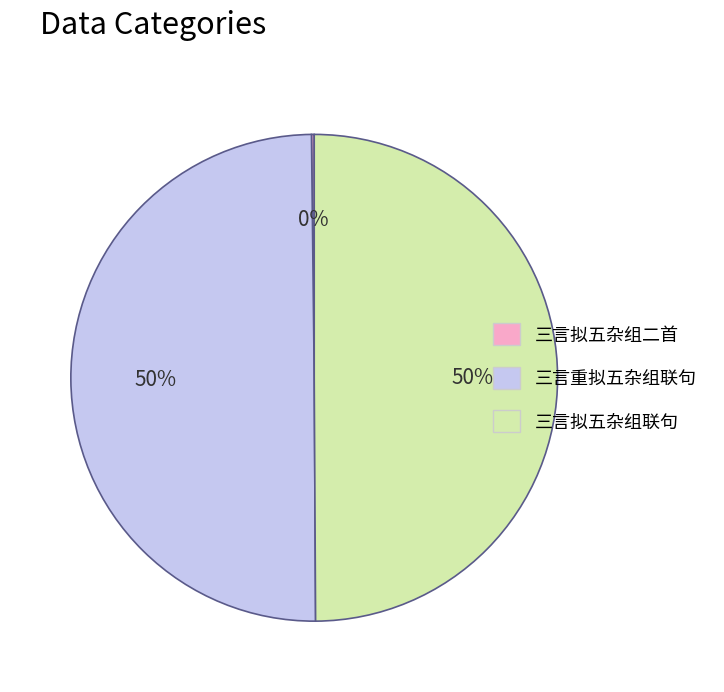

To the nearest percent, what is the difference between the largest and smallest slice percentages?

50%